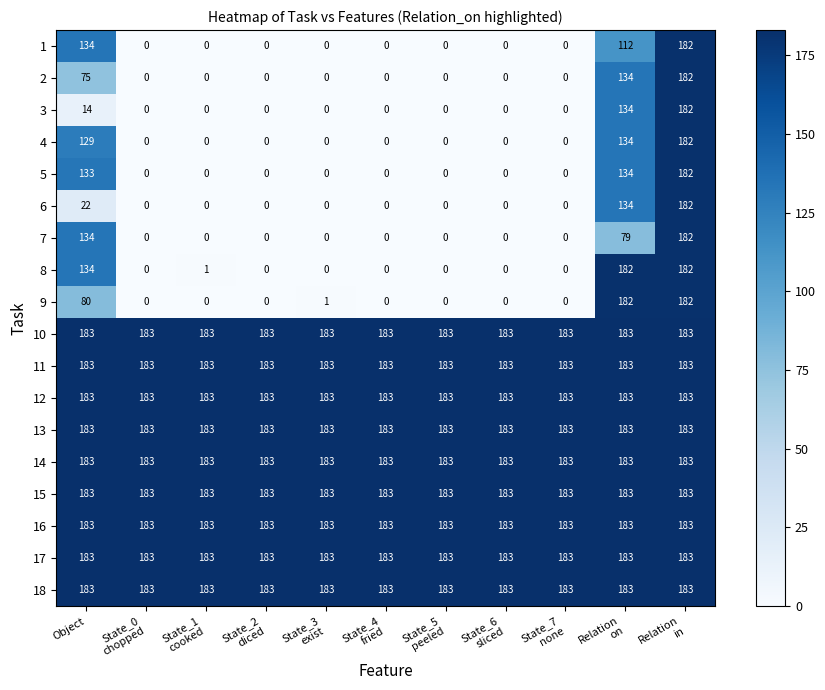

Is it true that 5 equals 133 at Object?

True